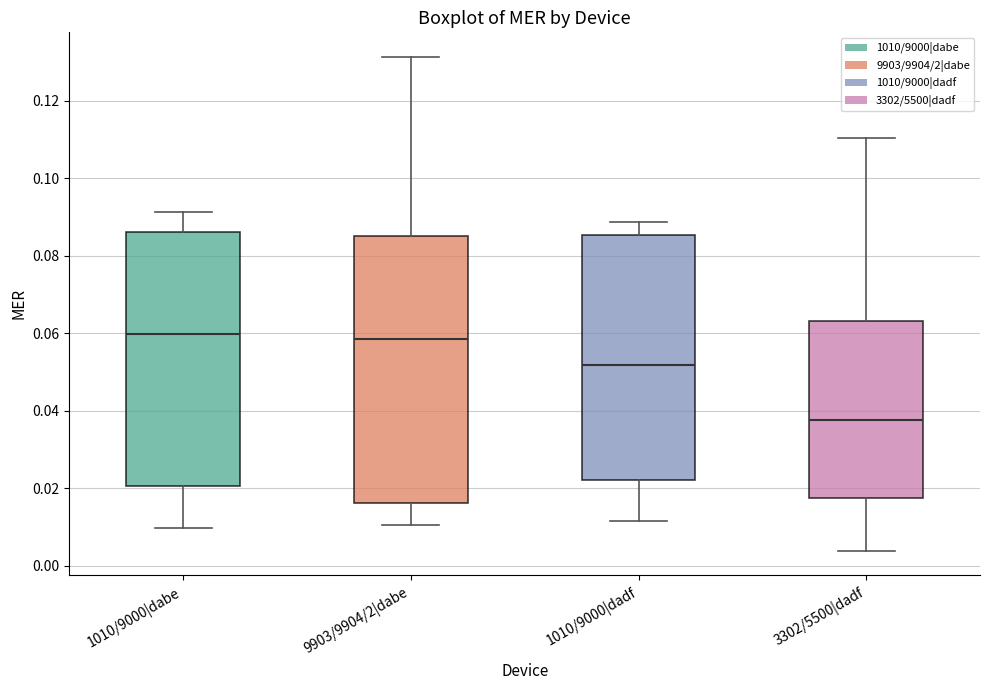

Where does the upper whisker of the box for 3302/5500|dadf end on the y-axis? The values are not printed on the chart, so give them approximately, as read against the axis.

0.110